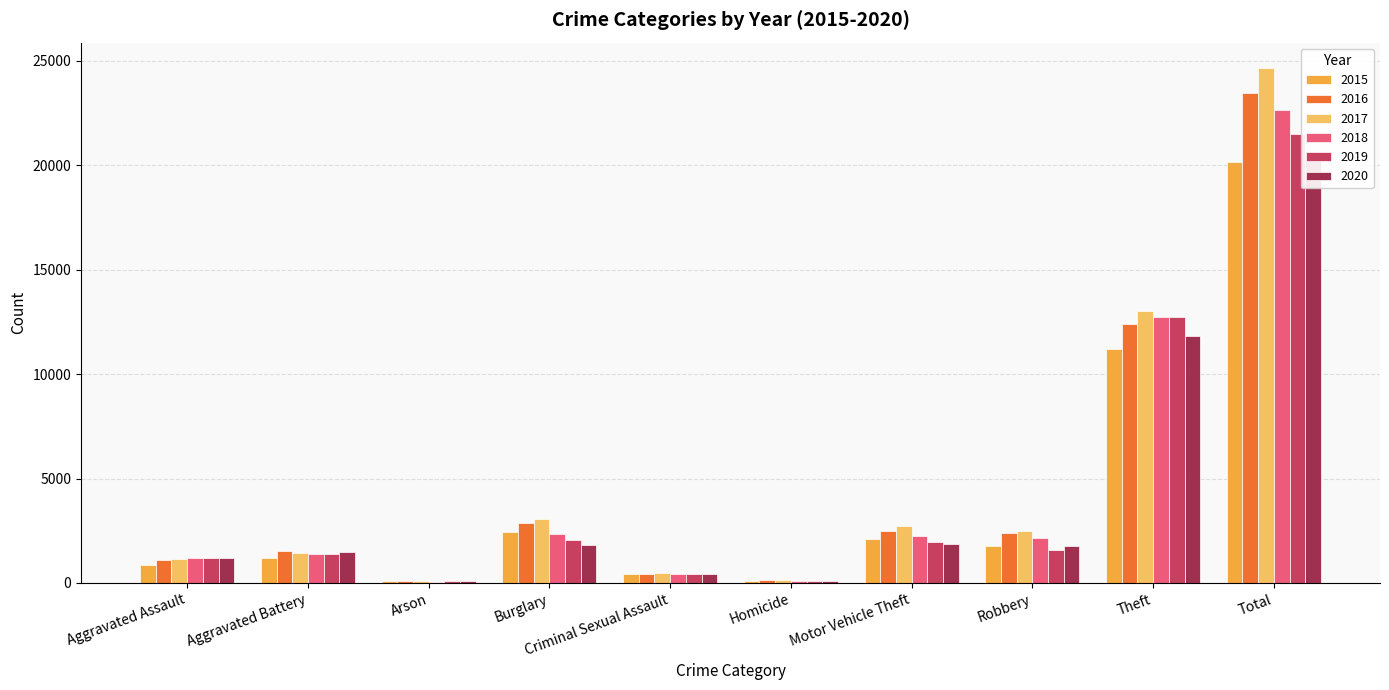

The 2018 series shows 39325 at Total. True or false?

False